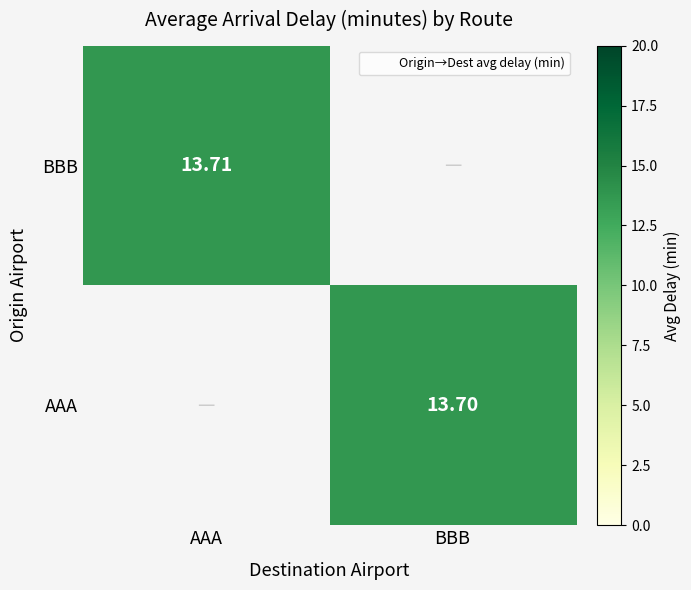

How many data points does each series have?

2